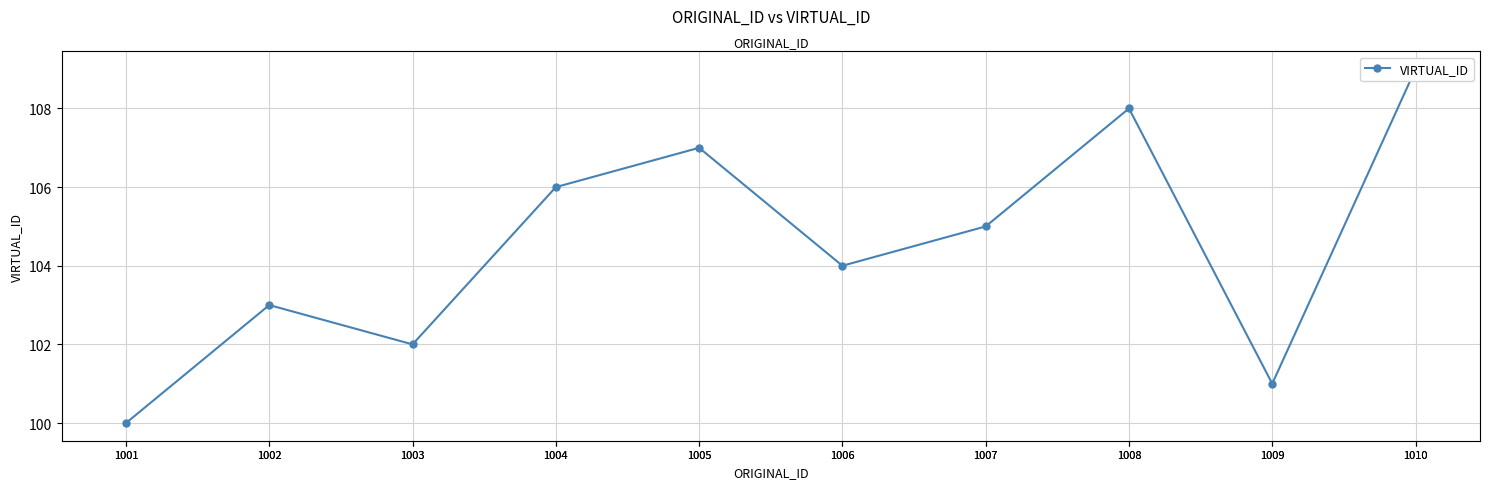

What is the average value?

104